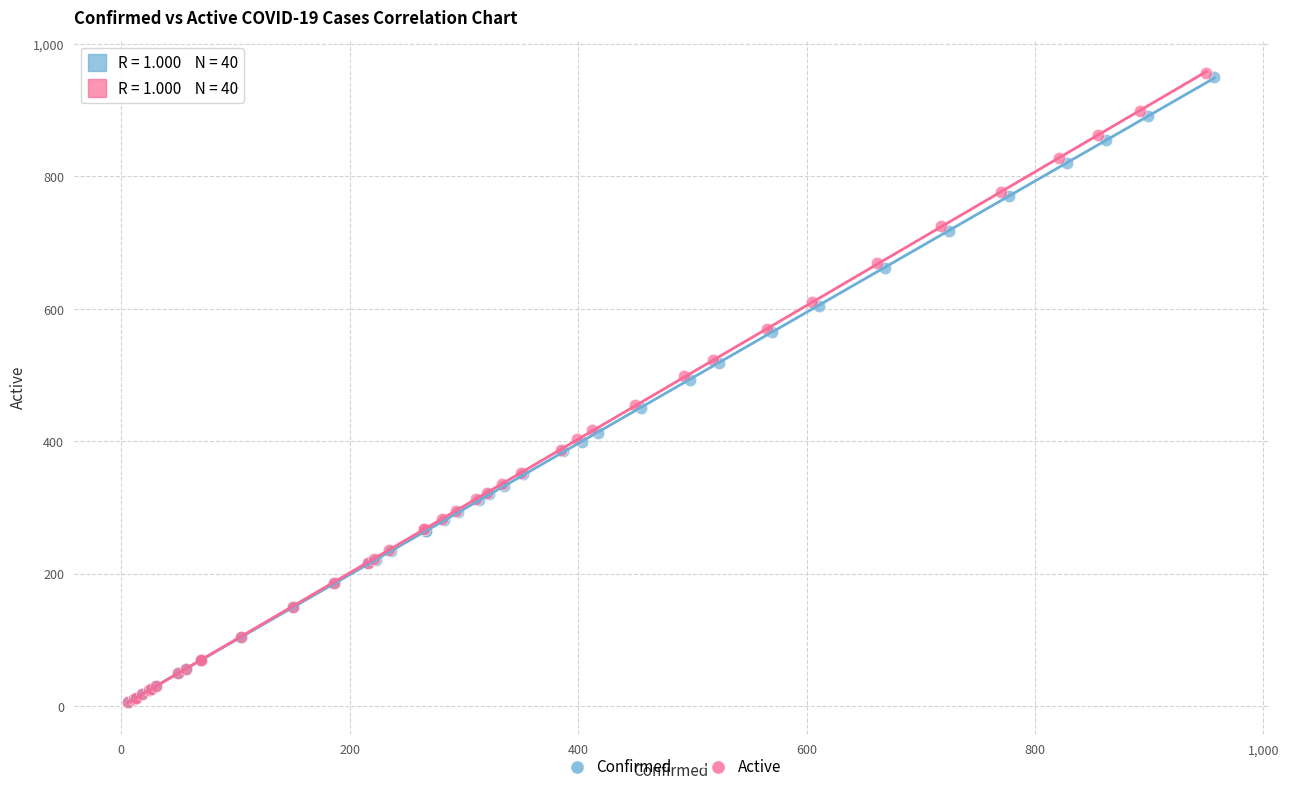

Which series has the widest spread of Y values?

Active